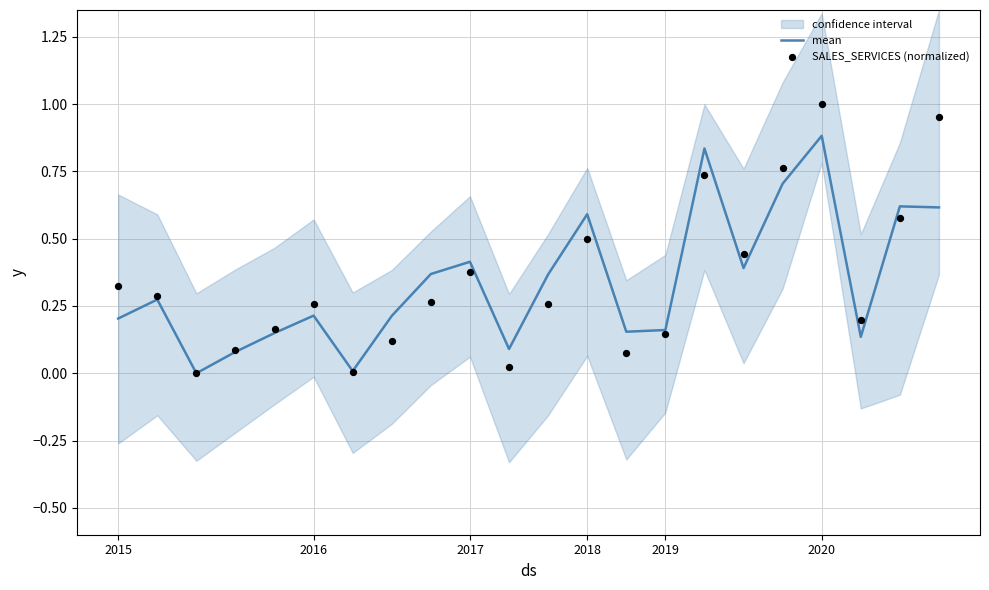

At how many categories does at least one series exceed 0?

21